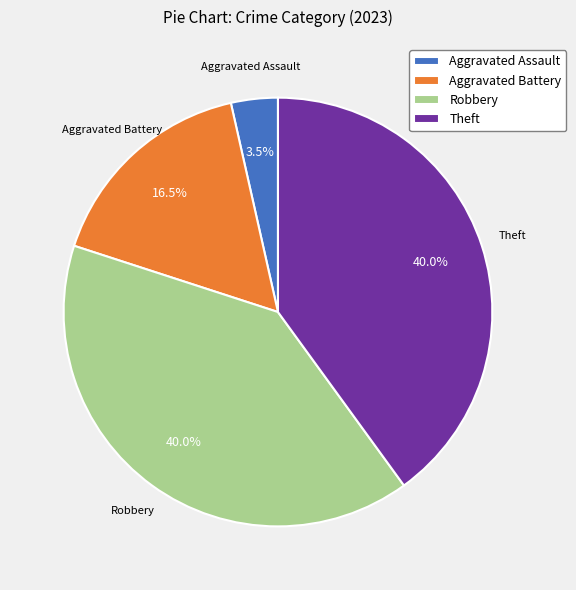

To the nearest percent, what portion does Theft represent?

40%